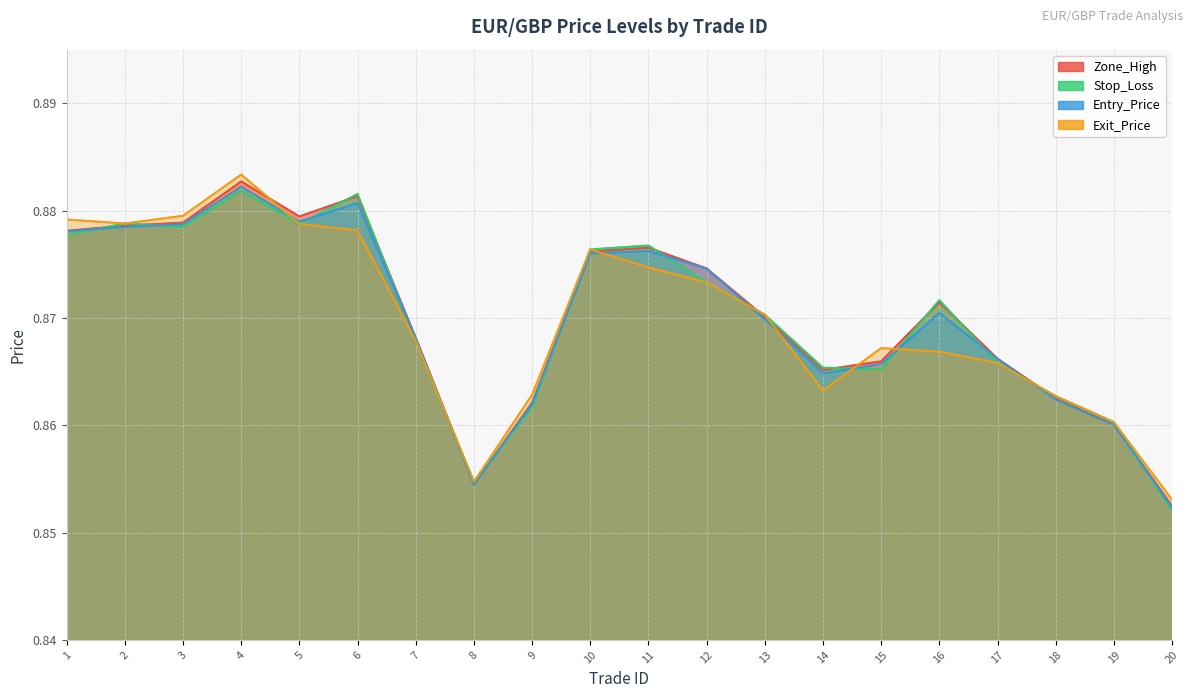

Reading left to right, list all the values displayed in this chart.

Entry_Price: 0.9	0.9	0.9	0.9	0.9	0.9	0.9	0.9	0.9	0.9	0.9	0.9	0.9	0.9	0.9	0.9	0.9	0.9	0.9	0.9
Exit_Price: 0.9	0.9	0.9	0.9	0.9	0.9	0.9	0.9	0.9	0.9	0.9	0.9	0.9	0.9	0.9	0.9	0.9	0.9	0.9	0.9
Stop_Loss: 0.9	0.9	0.9	0.9	0.9	0.9	0.9	0.9	0.9	0.9	0.9	0.9	0.9	0.9	0.9	0.9	0.9	0.9	0.9	0.9
Zone_High: 0.9	0.9	0.9	0.9	0.9	0.9	0.9	0.9	0.9	0.9	0.9	0.9	0.9	0.9	0.9	0.9	0.9	0.9	0.9	0.9